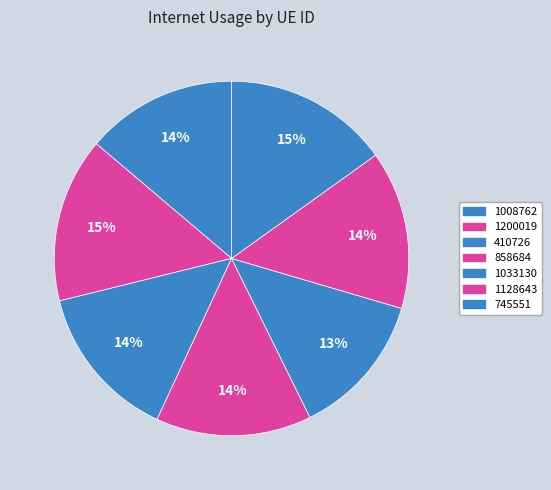

Does 1200019 represent more than half of the total?

No